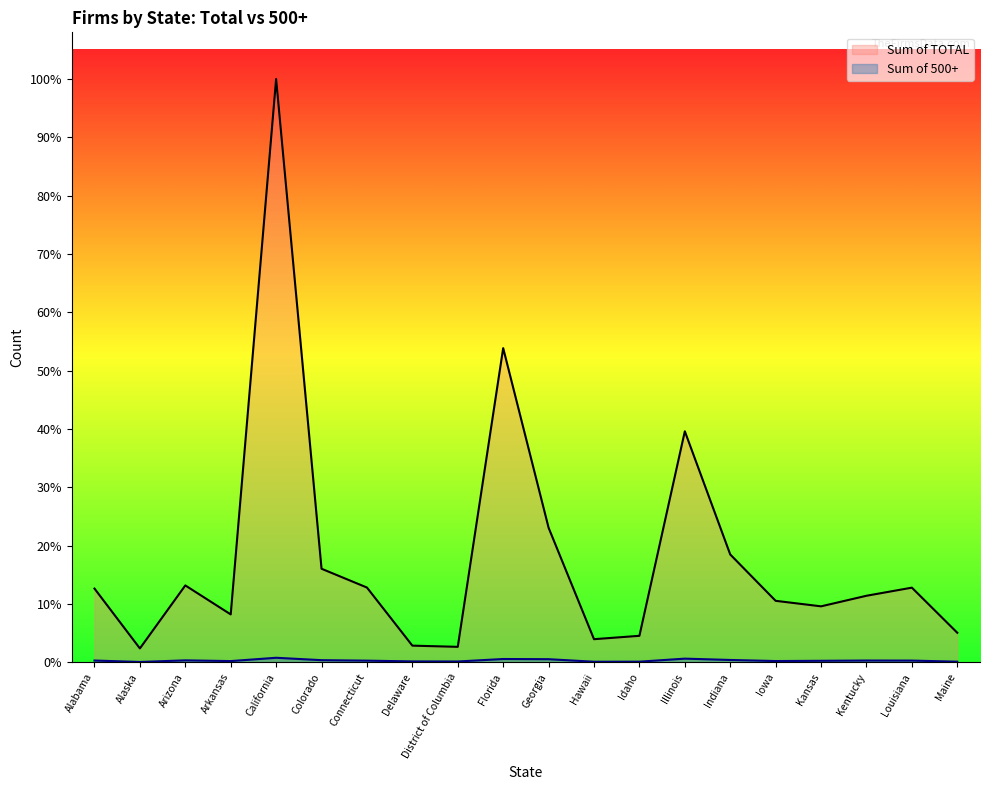

At Georgia, list the series in order from smallest to largest.

Sum of 500+, Sum of TOTAL